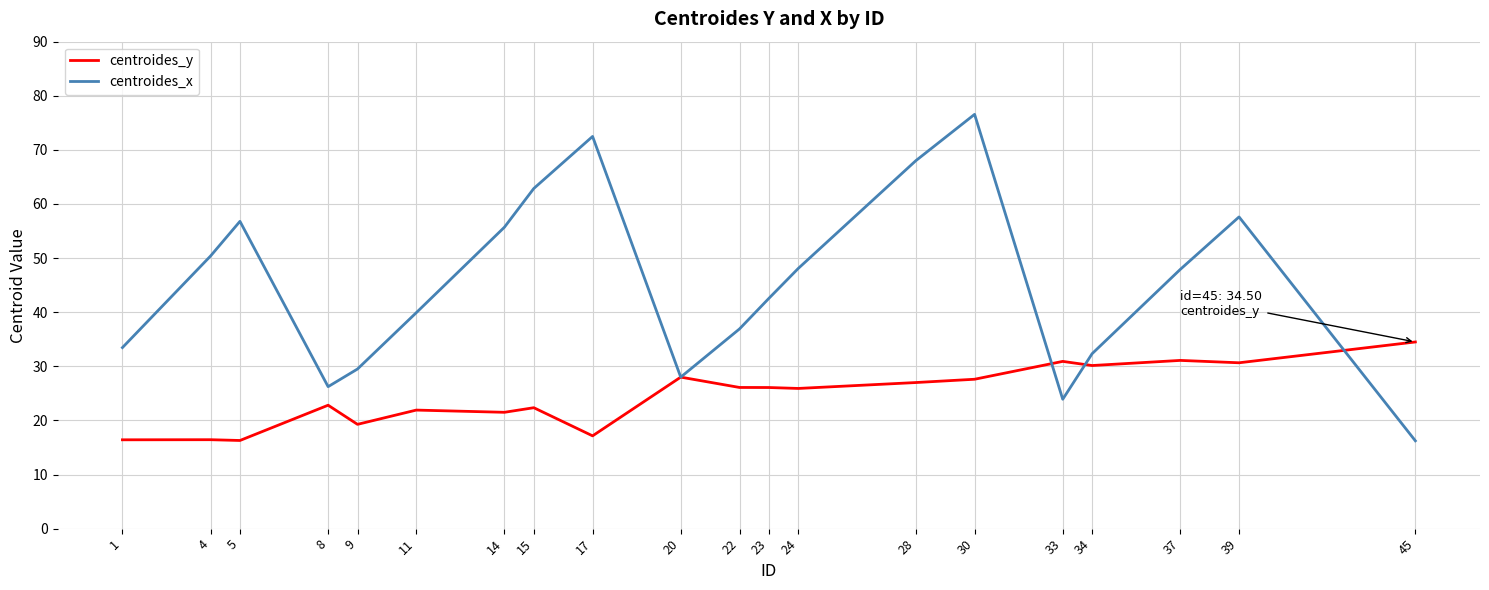

How many interior local peaks does the centroides_x series have?

4